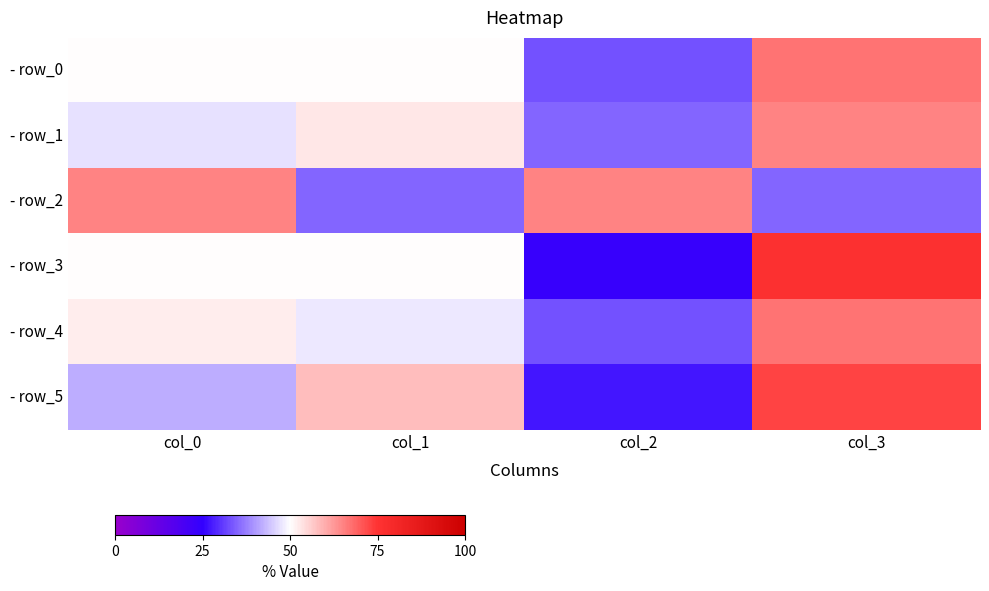

Count the number of data series in this chart.

6